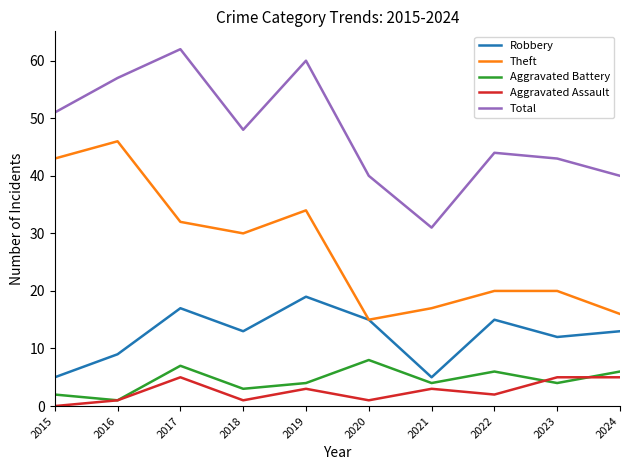

List the series in order of their peak value, lowest first.

Aggravated Assault, Aggravated Battery, Robbery, Theft, Total